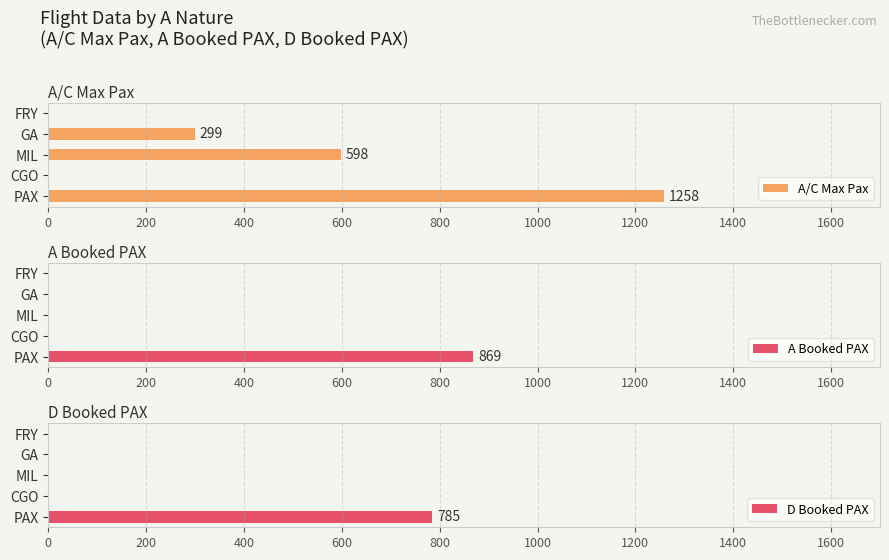

What is the difference between the maximum and minimum values in the D Booked PAX series?

785